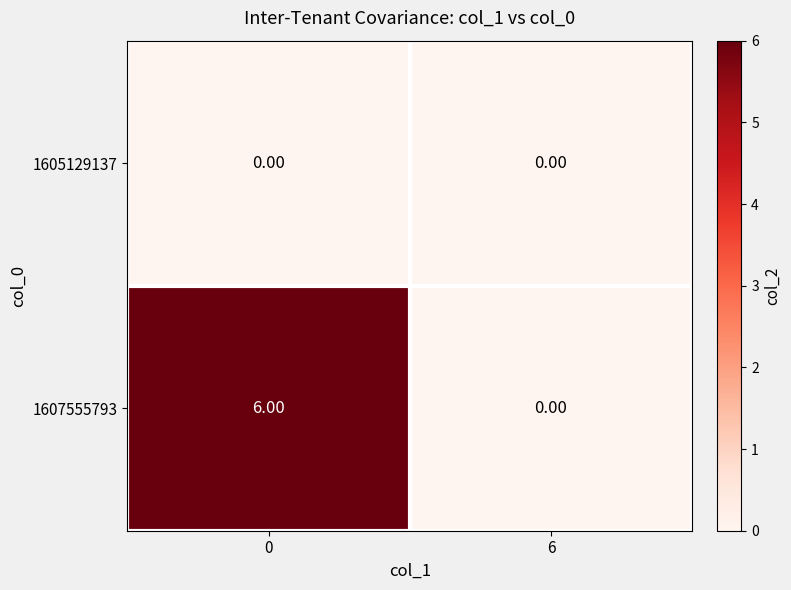

What is the sum of all 1607555793 values?

6